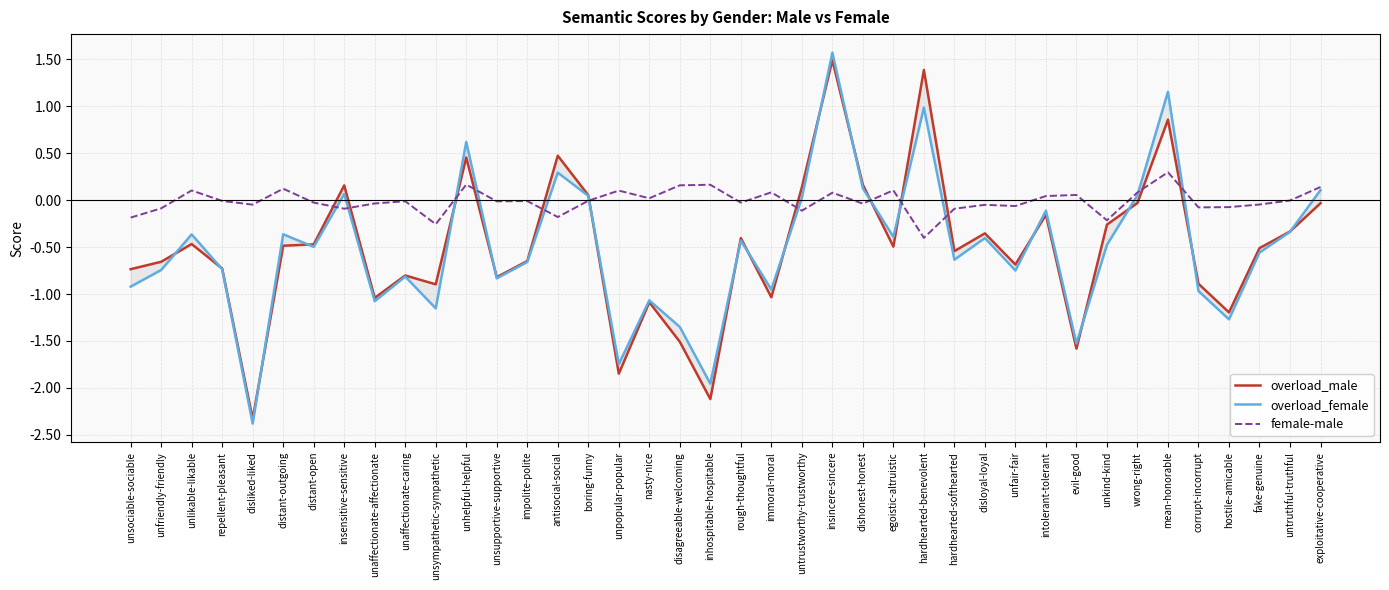

How many lines are shown in the chart?

3